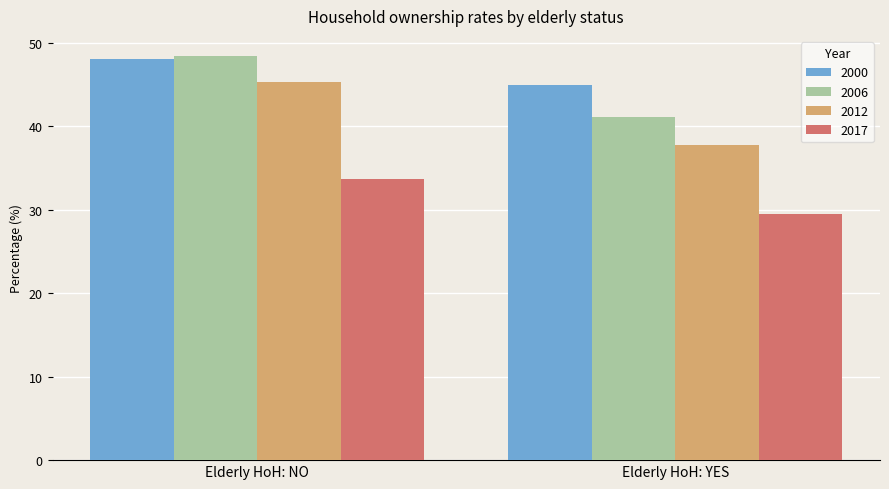

What is the difference between the maximum and minimum values in the 2006 series?

7.3